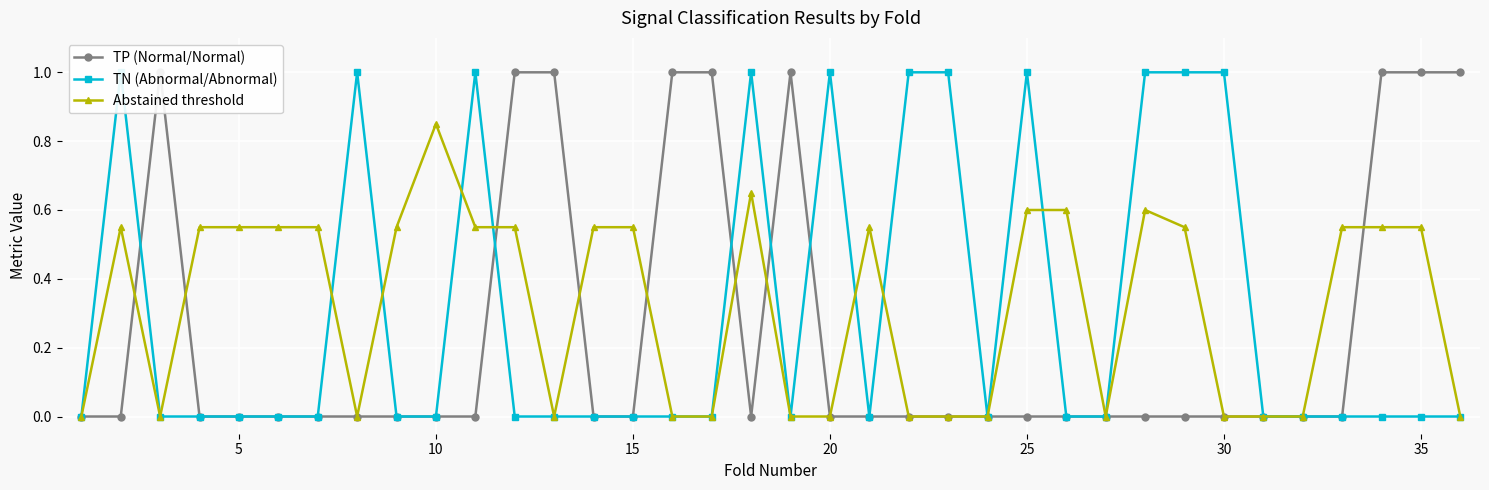

Reading left to right, extract all data points from this chart.

TP (Normal/Normal): 0.0	0.0	1.0	0.0	0.0	0.0	0.0	0.0	0.0	0.0	0.0	1.0	1.0	0.0	0.0	1.0	1.0	0.0	1.0	0.0	0.0	0.0	0.0	0.0	0.0	0.0	0.0	0.0	0.0	0.0	0.0	0.0	0.0	1.0	1.0	1.0
TN (Abnormal/Abnormal): 0.0	1.0	0.0	0.0	0.0	0.0	0.0	1.0	0.0	0.0	1.0	0.0	0.0	0.0	0.0	0.0	0.0	1.0	0.0	1.0	0.0	1.0	1.0	0.0	1.0	0.0	0.0	1.0	1.0	1.0	0.0	0.0	0.0	0.0	0.0	0.0
Abstained threshold: 0.0	0.6	0.0	0.6	0.6	0.6	0.6	0.0	0.6	0.8	0.6	0.6	0.0	0.6	0.6	0.0	0.0	0.7	0.0	0.0	0.6	0.0	0.0	0.0	0.6	0.6	0.0	0.6	0.6	0.0	0.0	0.0	0.6	0.6	0.6	0.0